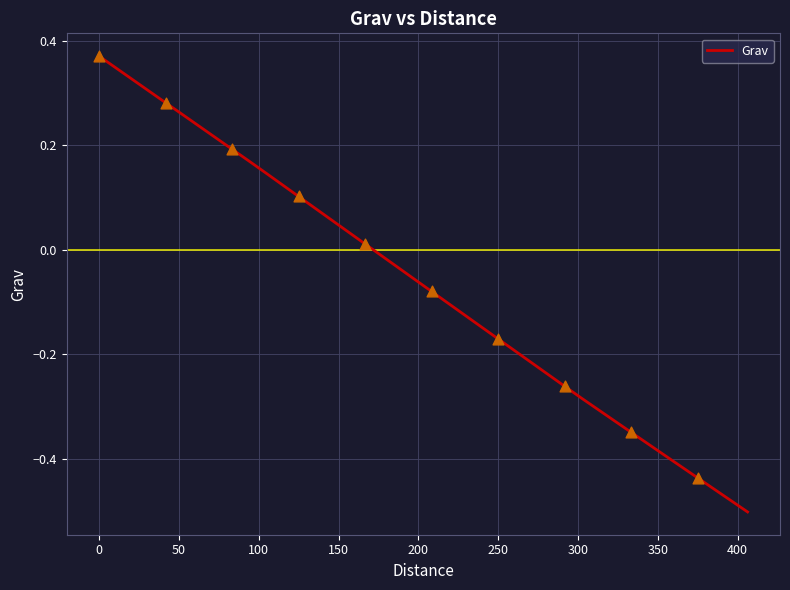

What is the difference between the maximum and minimum values?

0.9